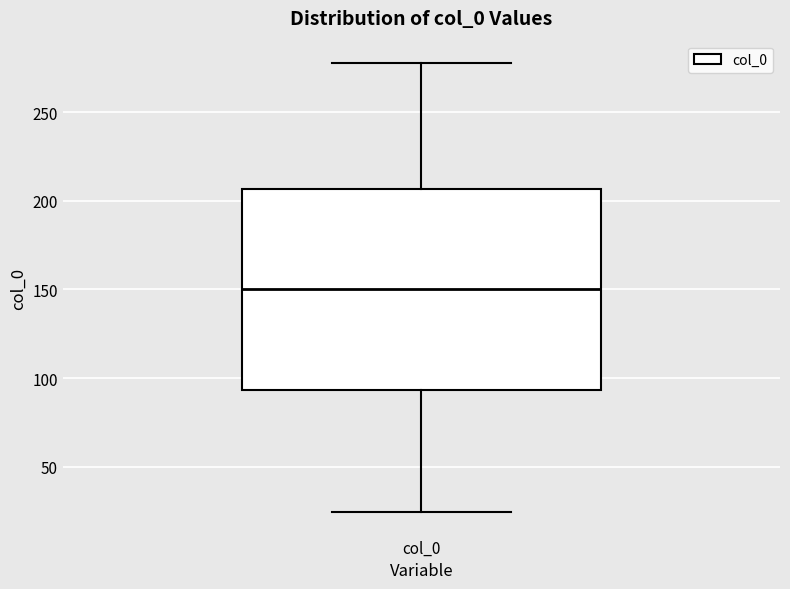

Transcribe this box plot: give where the median line is, the range the box spans, and where the two whiskers end, as read against the y-axis. The values are not printed on the chart, so give them approximately, as read against the axis.

median 150, box 95 to 205, whiskers 25 to 280